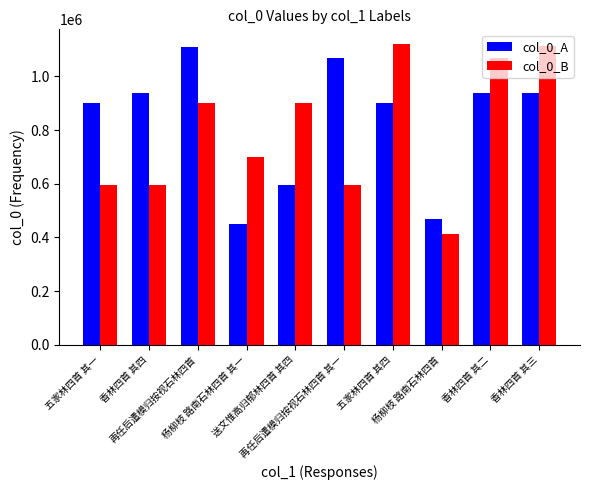

At which category is the sum across all series the highest?

香林四首 其三